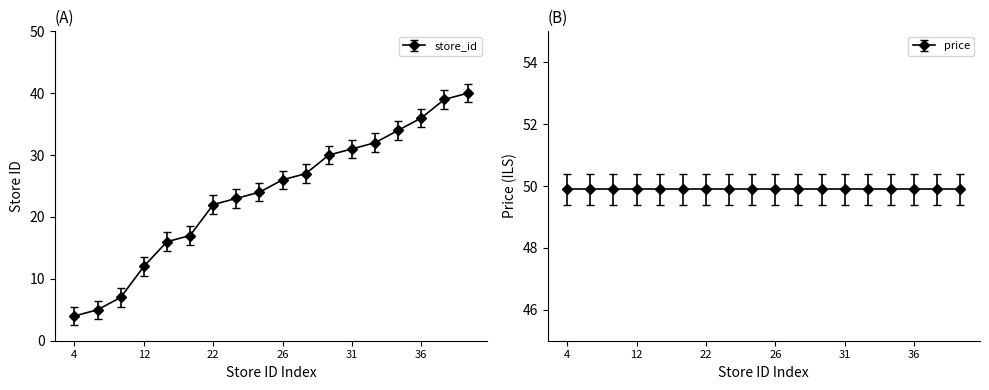

What is the greatest value displayed?

40